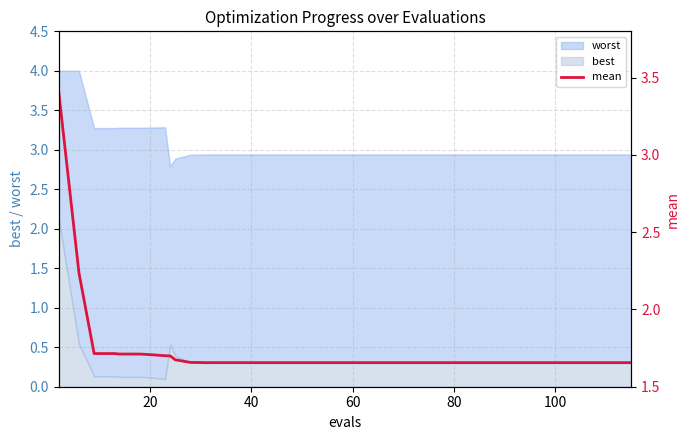

True or false: there are more than 2 points higher than both neighbors.

False